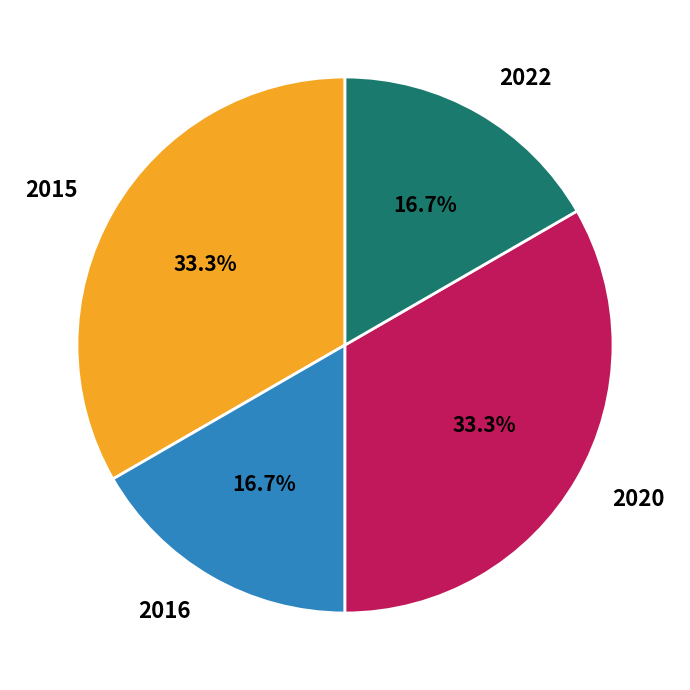

Count the number of slices in the pie.

4